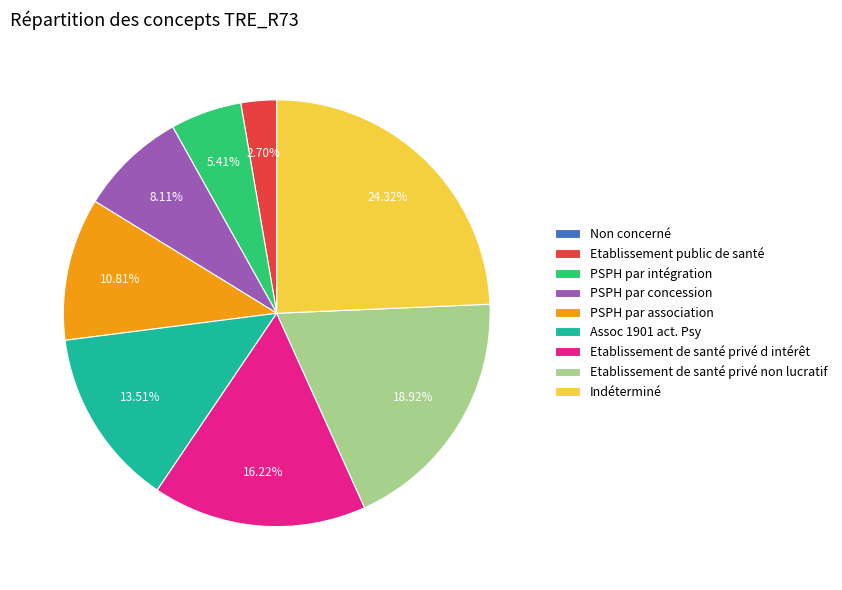

To the nearest percent, what is the difference between the largest and smallest slice percentages?

24%